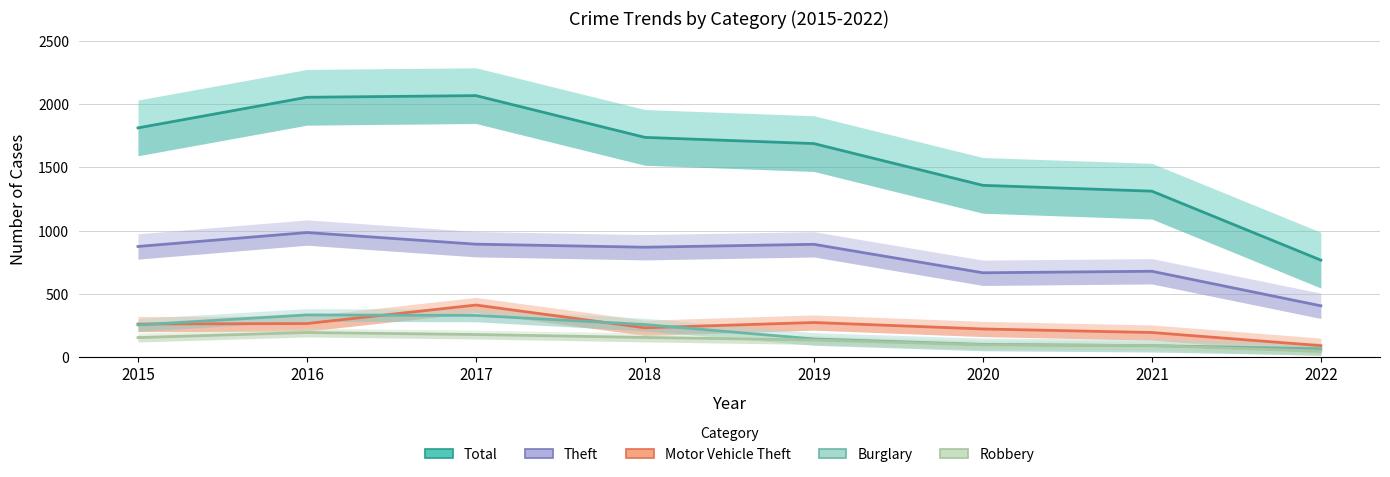

Reading right to left, extract all data points from this chart.

Total: 2022=766	2021=1311	2020=1357	2019=1687	2018=1736	2017=2066	2016=2053	2015=1811
Theft: 2022=405	2021=678	2020=666	2019=891	2018=868	2017=892	2016=984	2015=874
Motor Vehicle Theft: 2022=90	2021=194	2020=222	2019=273	2018=231	2017=411	2016=265	2015=261
Burglary: 2022=66	2021=90	2020=100	2019=143	2018=257	2017=329	2016=333	2015=254
Robbery: 2022=46	2021=91	2020=97	2019=135	2018=155	2017=178	2016=194	2015=154